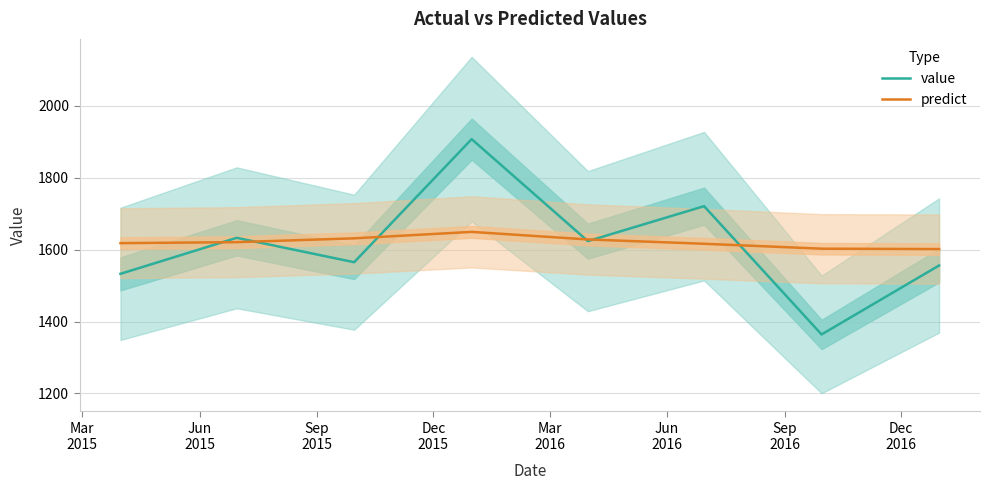

Which series has the largest total across all categories?

predict